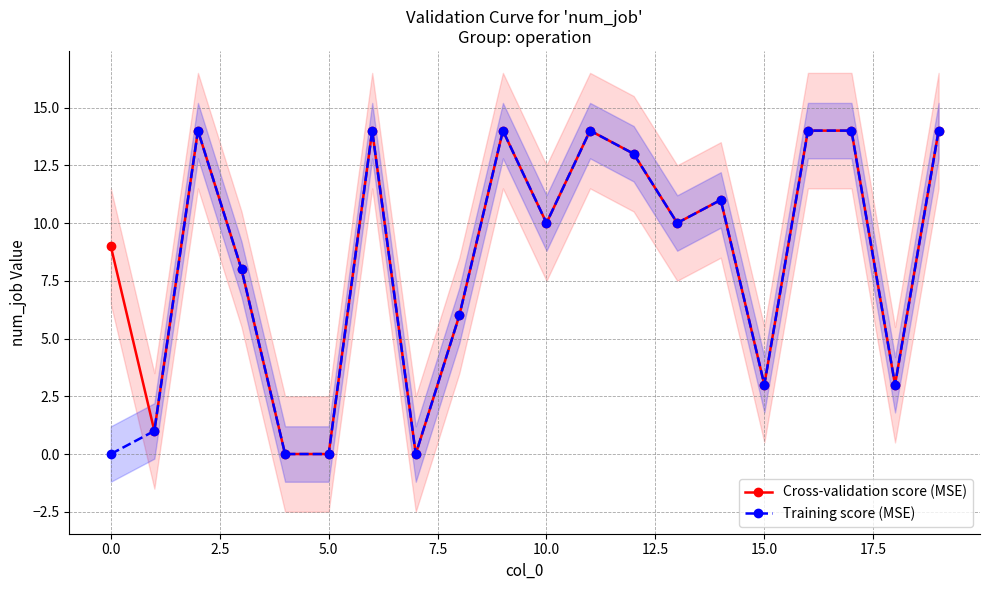

True or false: Cross-validation score (MSE) has a value of 0 at 5.0.

True